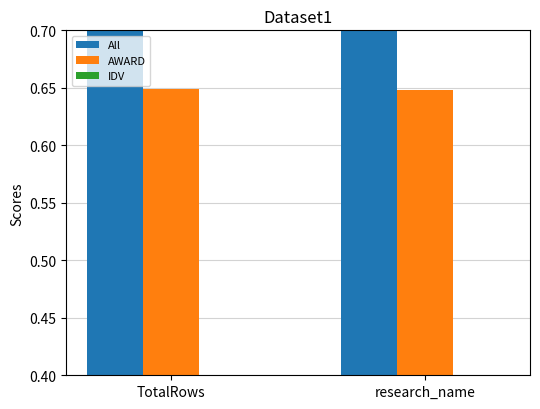

What is the label of the 2nd bar from the left?

research_name